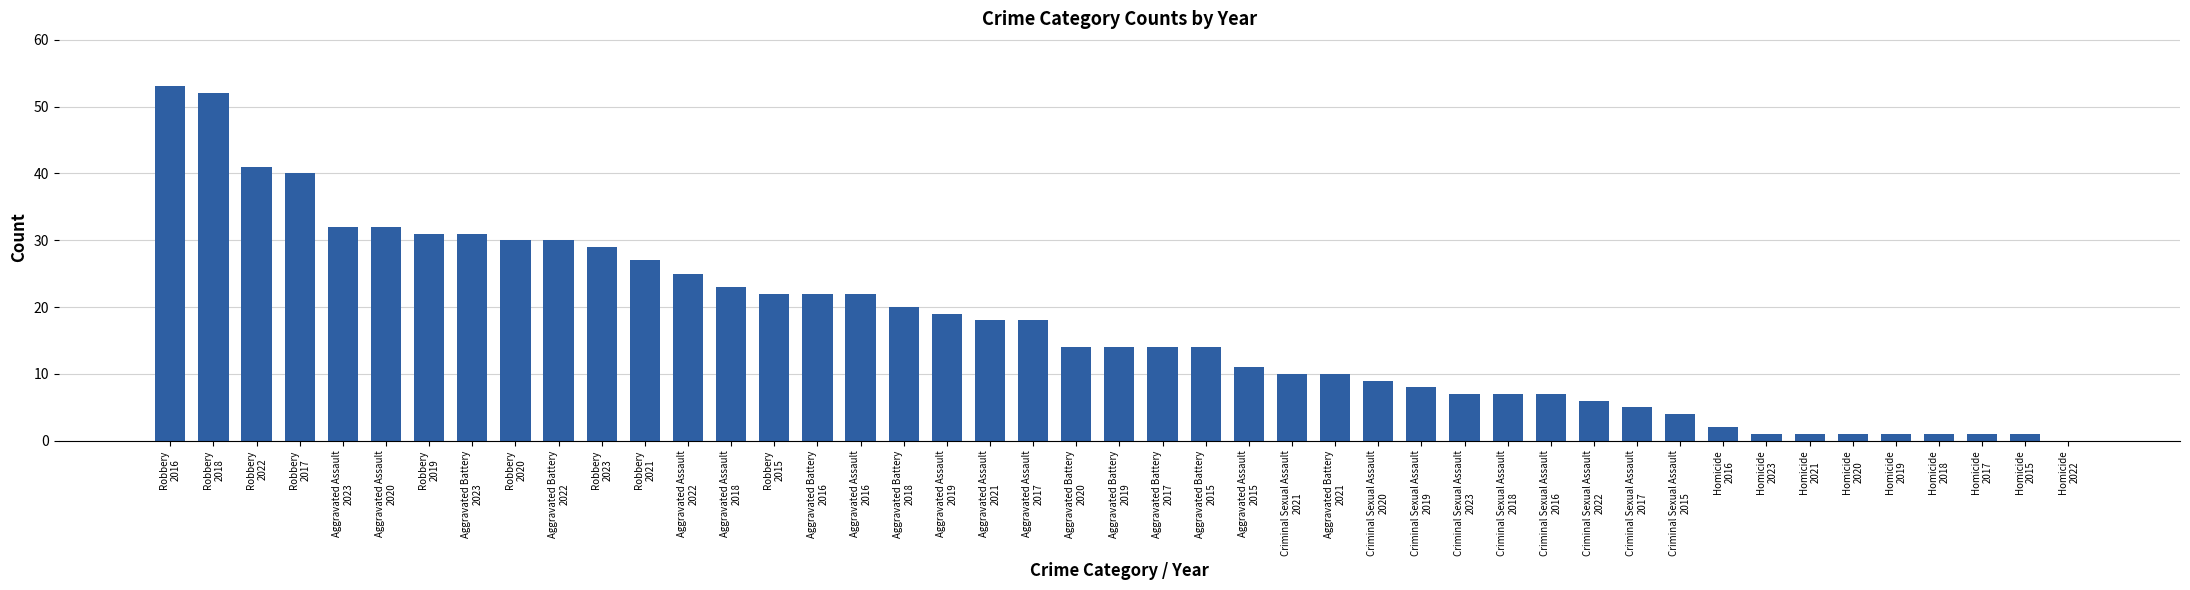

What is the greatest value displayed?

53